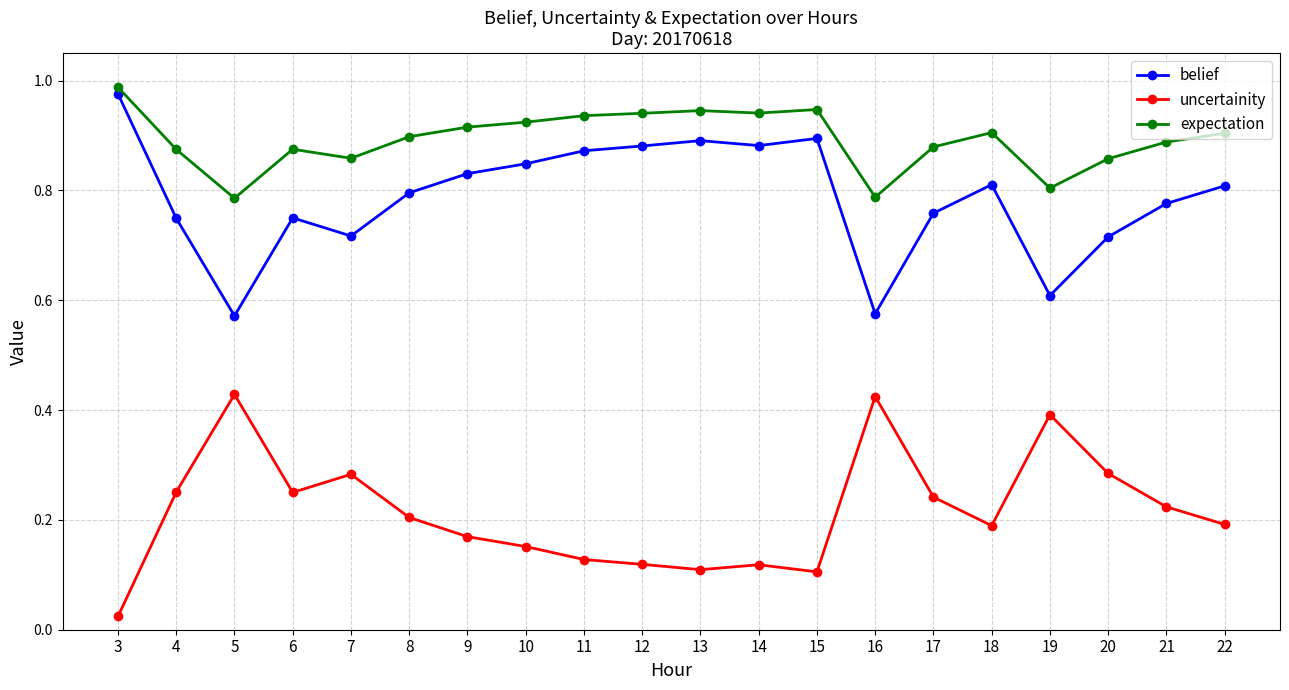

List the series in order of their peak value, highest first.

expectation, belief, uncertainity